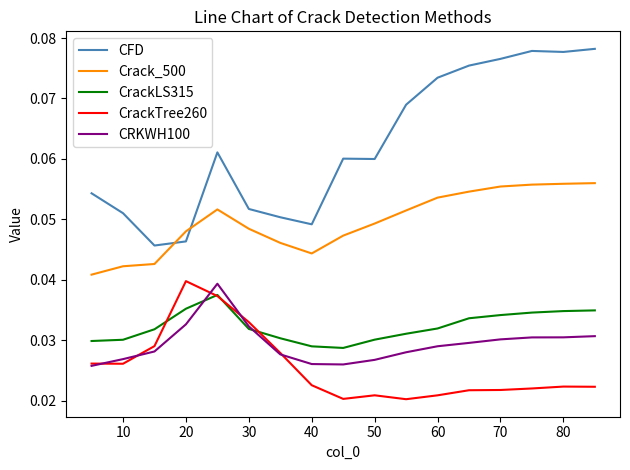

True or false: CrackTree260 and Crack_500 intersect in this chart.

False